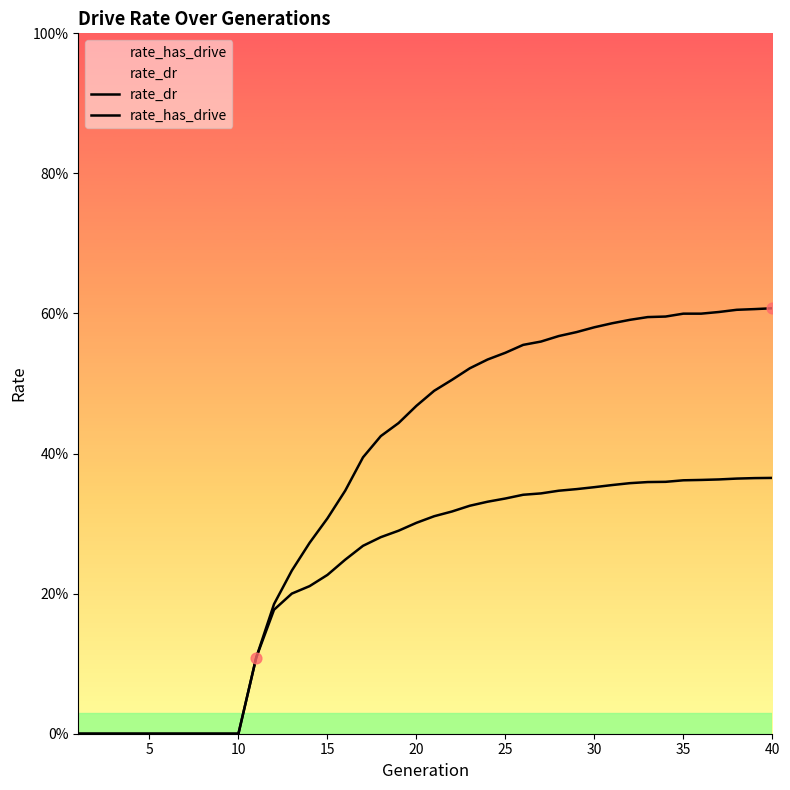

Which series has the widest spread of Y values?

rate_has_drive